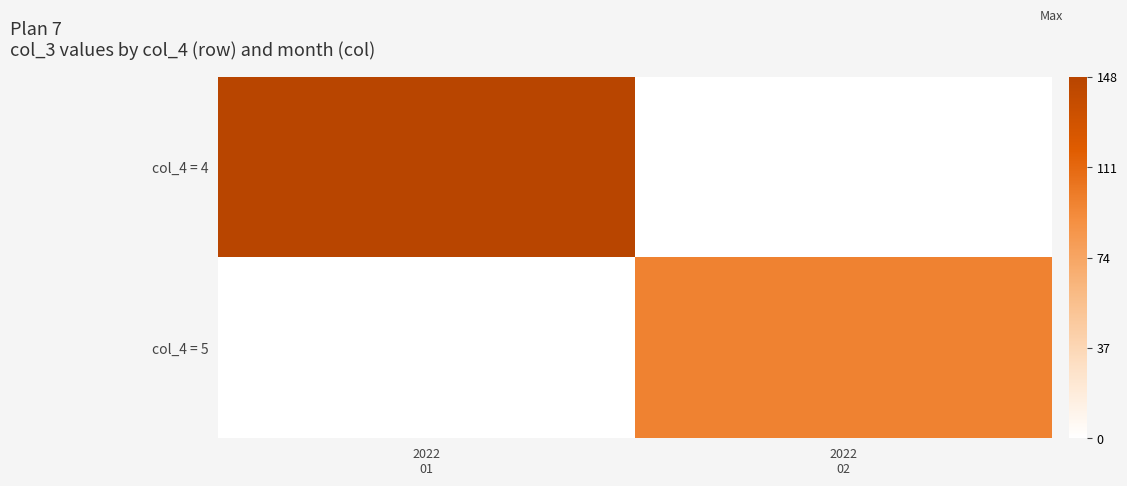

How many series are shown in this chart?

2